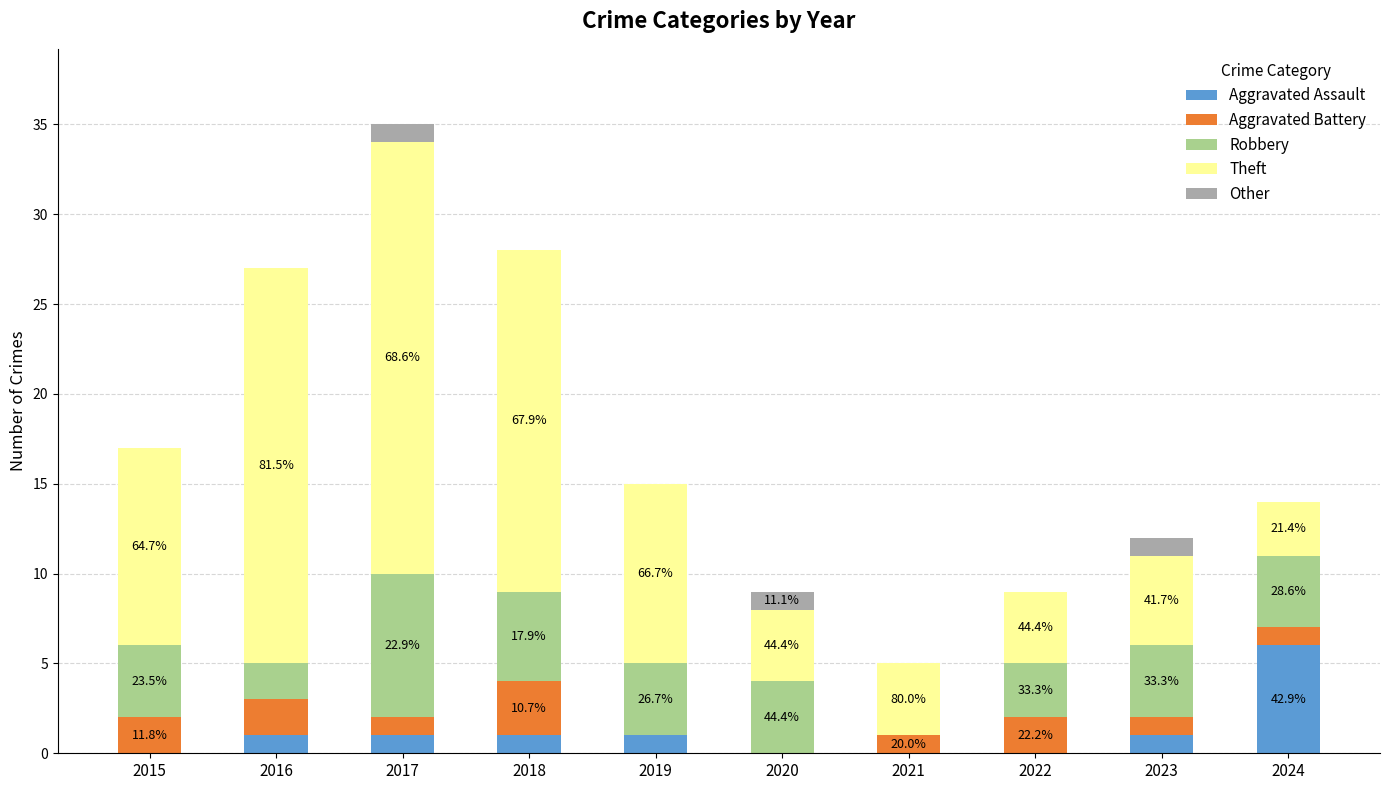

What is the total value across all series at 2020?

9